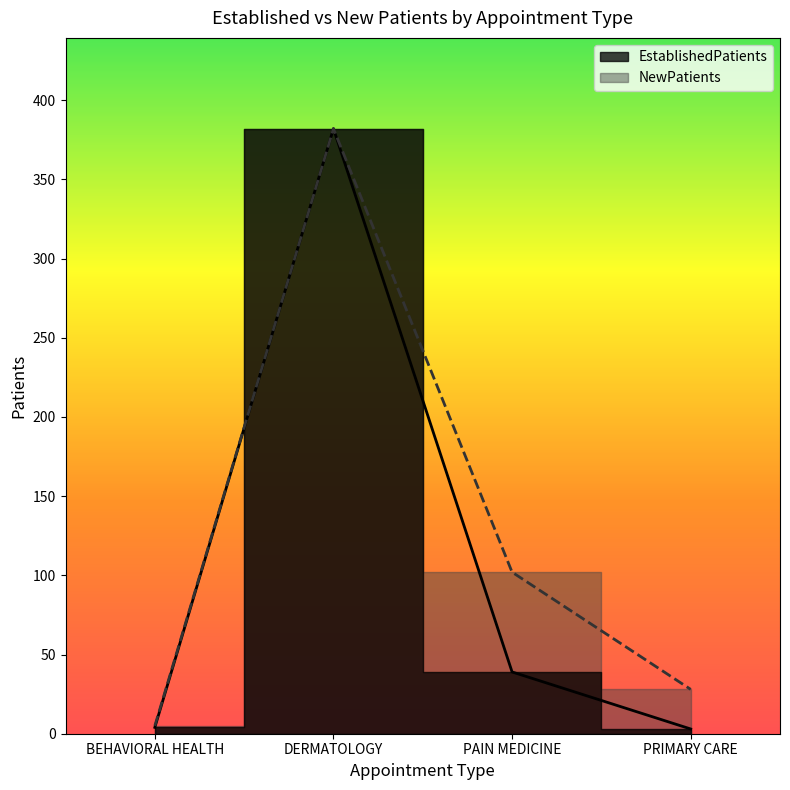

How many data points in EstablishedPatients are less than 39?

2